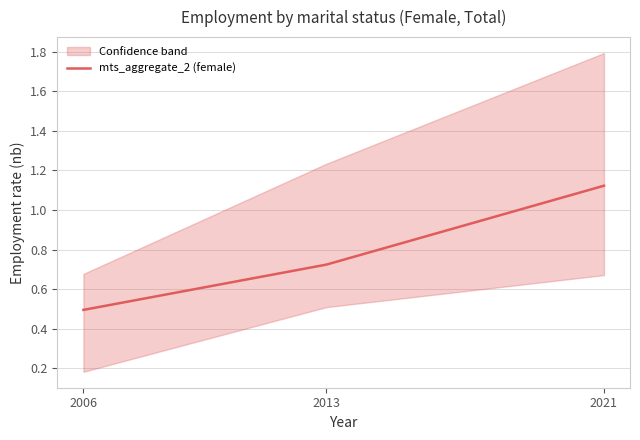

What is the change in value from 2006 to 2013?

+0.2